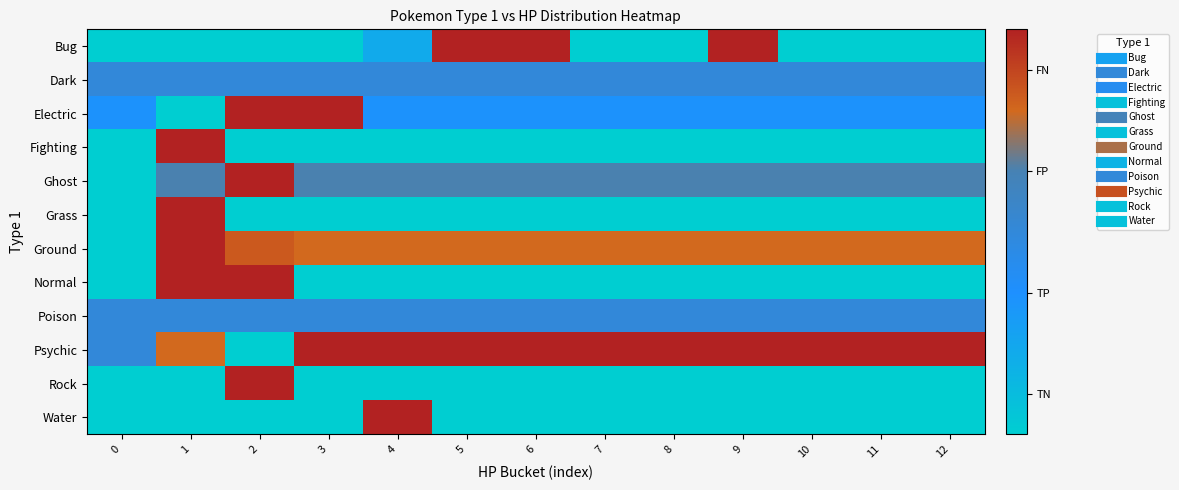

Reading left to right, what are all the values shown in this chart?

Bug: 0=0.0	1=0.0	2=0.0	3=0.0	4=0.2	5=1.0	6=1.0	7=0.0	8=0.0	9=1.0	10=0.0	11=0.0	12=0.0
Dark: 0=0.5	1=0.5	2=0.5	3=0.5	4=0.5	5=0.5	6=0.5	7=0.5	8=0.5	9=0.5	10=0.5	11=0.5	12=0.5
Electric: 0=0.3	1=0.0	2=1.0	3=1.0	4=0.3	5=0.3	6=0.3	7=0.3	8=0.3	9=0.3	10=0.3	11=0.3	12=0.3
Fighting: 0=0.0	1=1.0	2=0.0	3=0.0	4=0.0	5=0.0	6=0.0	7=0.0	8=0.0	9=0.0	10=0.0	11=0.0	12=0.0
Ghost: 0=0.0	1=0.7	2=1.0	3=0.7	4=0.7	5=0.7	6=0.7	7=0.7	8=0.7	9=0.7	10=0.7	11=0.7	12=0.7
Grass: 0=0.0	1=1.0	2=0.0	3=0.0	4=0.0	5=0.0	6=0.0	7=0.0	8=0.0	9=0.0	10=0.0	11=0.0	12=0.0
Ground: 0=0.0	1=1.0	2=0.8	3=0.8	4=0.8	5=0.8	6=0.8	7=0.8	8=0.8	9=0.8	10=0.8	11=0.8	12=0.8
Normal: 0=0.0	1=1.0	2=1.0	3=0.0	4=0.0	5=0.0	6=0.0	7=0.0	8=0.0	9=0.0	10=0.0	11=0.0	12=0.0
Poison: 0=0.5	1=0.5	2=0.5	3=0.5	4=0.5	5=0.5	6=0.5	7=0.5	8=0.5	9=0.5	10=0.5	11=0.5	12=0.5
Psychic: 0=0.5	1=0.8	2=0.0	3=1.0	4=1.0	5=1.0	6=1.0	7=1.0	8=1.0	9=1.0	10=1.0	11=1.0	12=1.0
Rock: 0=0.0	1=0.0	2=1.0	3=0.0	4=0.0	5=0.0	6=0.0	7=0.0	8=0.0	9=0.0	10=0.0	11=0.0	12=0.0
Water: 0=0.0	1=0.0	2=0.0	3=0.0	4=1.0	5=0.0	6=0.0	7=0.0	8=0.0	9=0.0	10=0.0	11=0.0	12=0.0